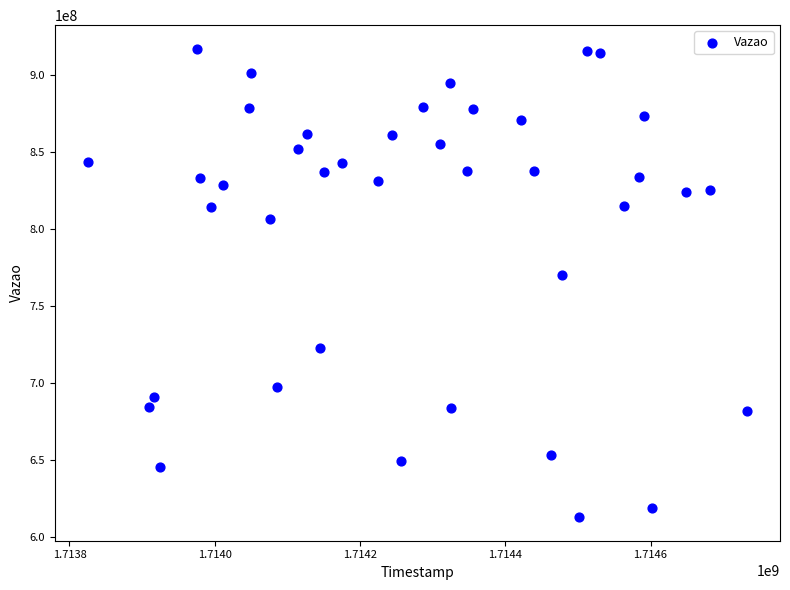

What Y value in the scatter plot is closest to 765070418?

770031754